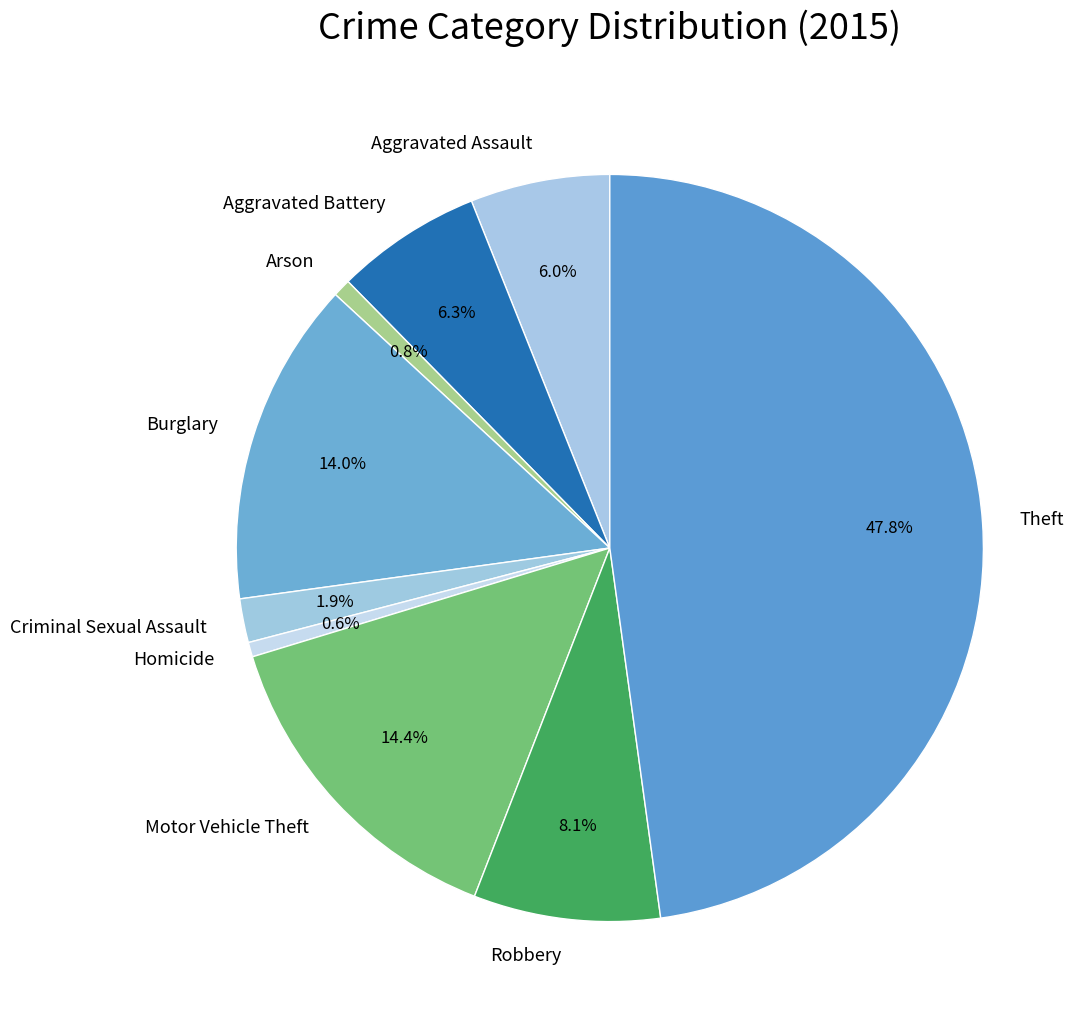

To the nearest percent, what portion does Burglary represent?

14%